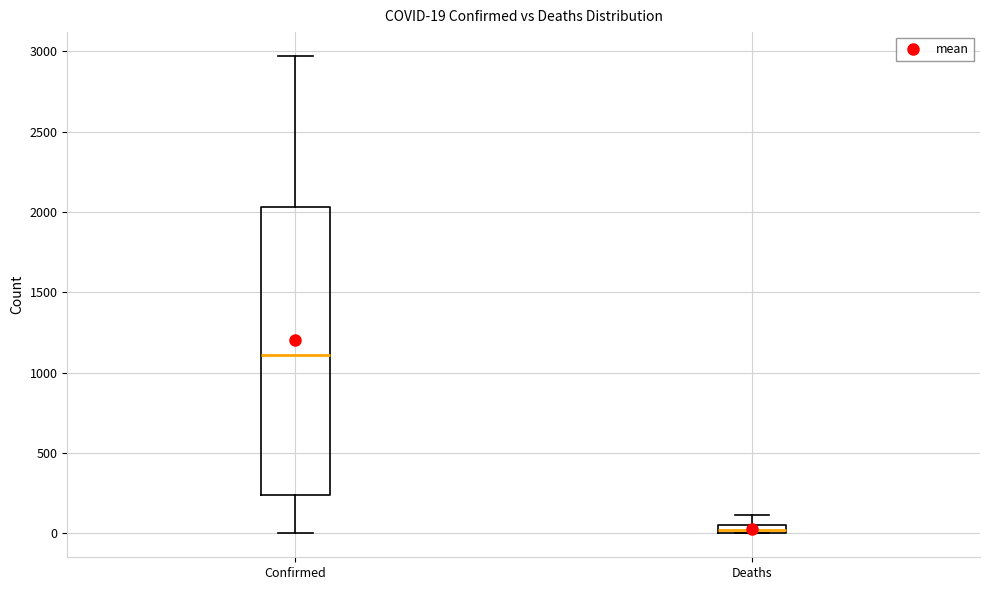

Which box has the highest median line?

Confirmed